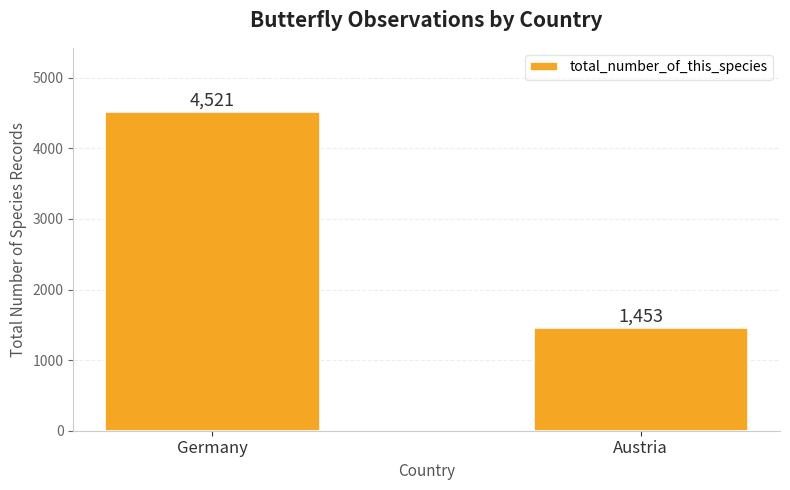

What is the label of the 1st bar from the left?

Germany